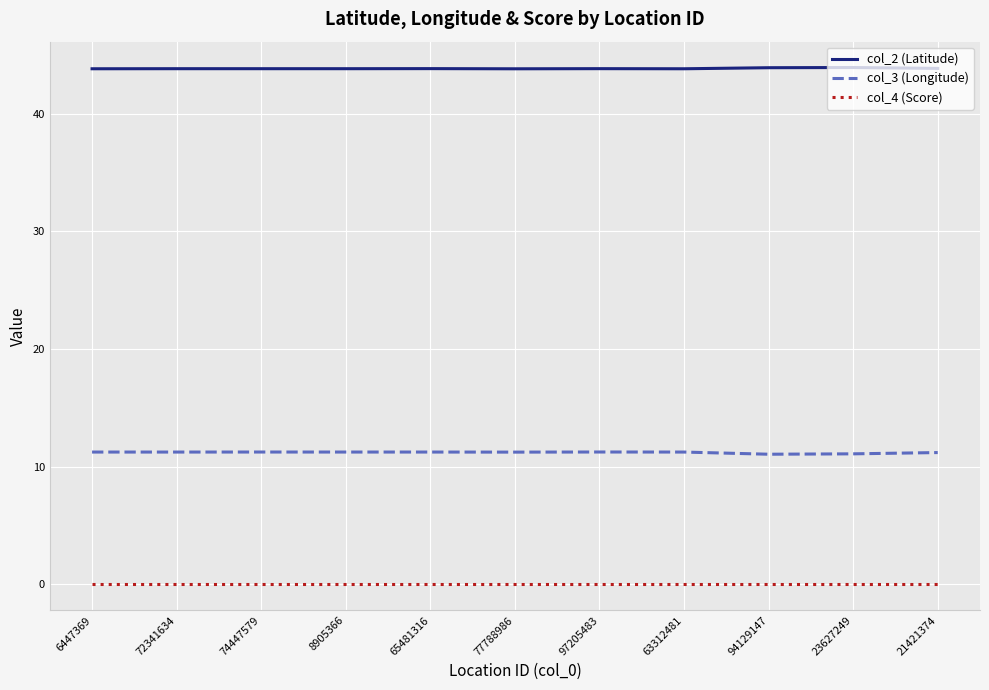

In col_3 (Longitude), how many points are lower than both neighbors (excluding endpoints)?

3